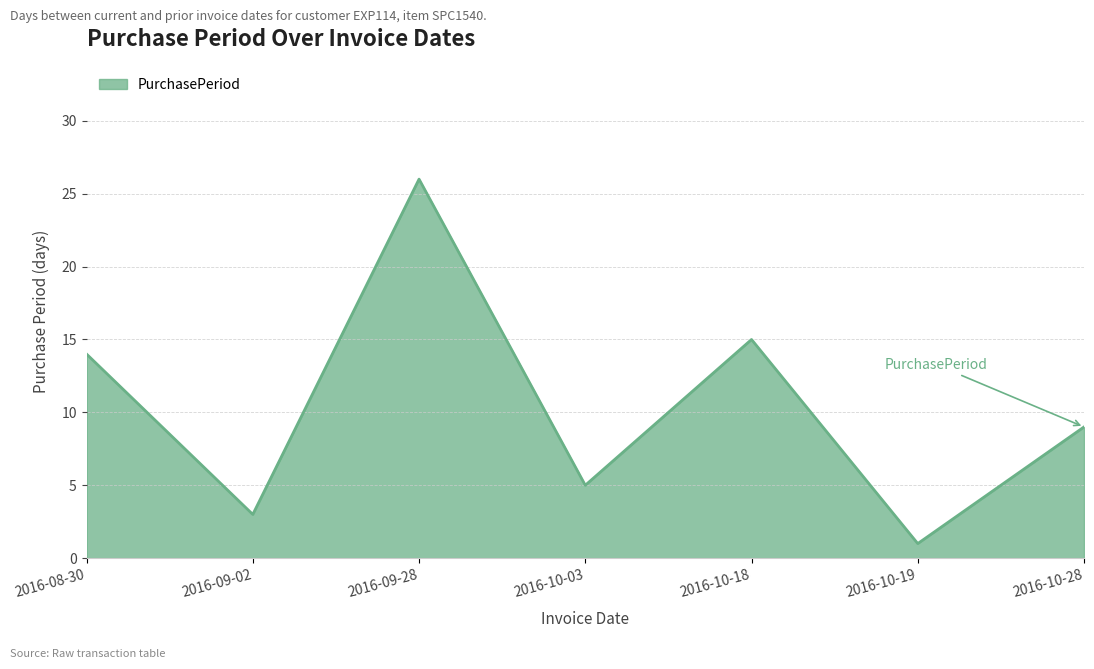

Between 2016-10-18 and 2016-10-19, which is larger?

2016-10-18